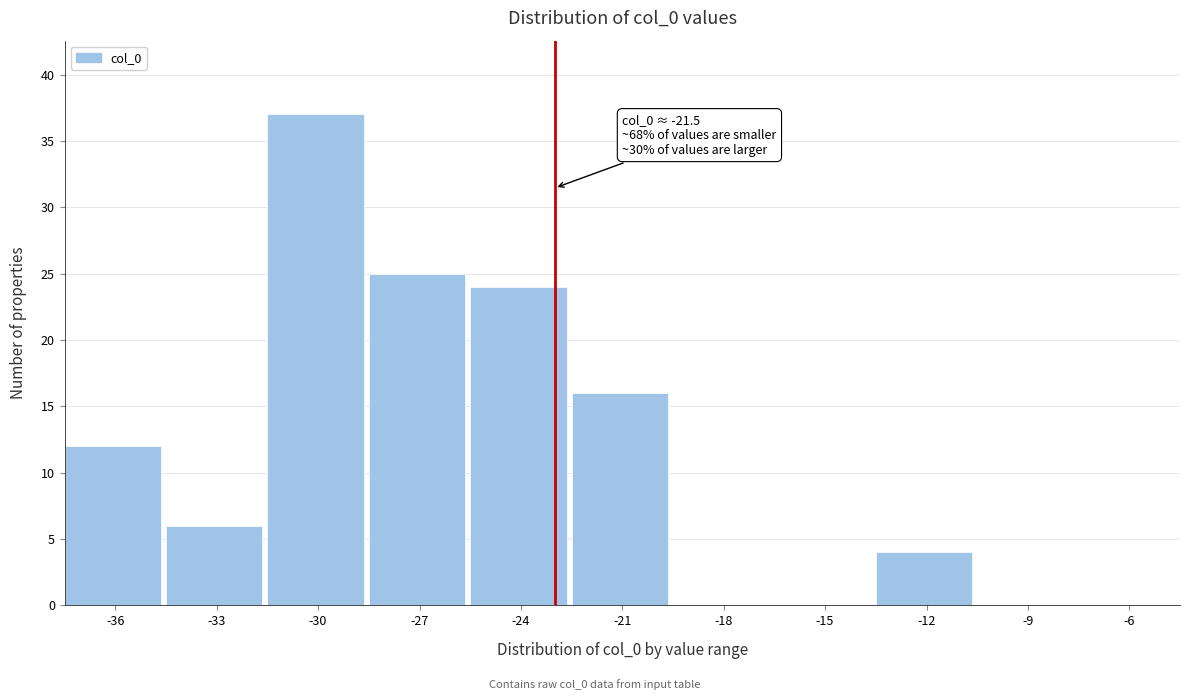

Reading left to right, what are all the values shown in this chart?

-36=12	-33=6	-30=37	-27=25	-24=24	-21=16	-18=0	-15=0	-12=4	-9=0	-6=0